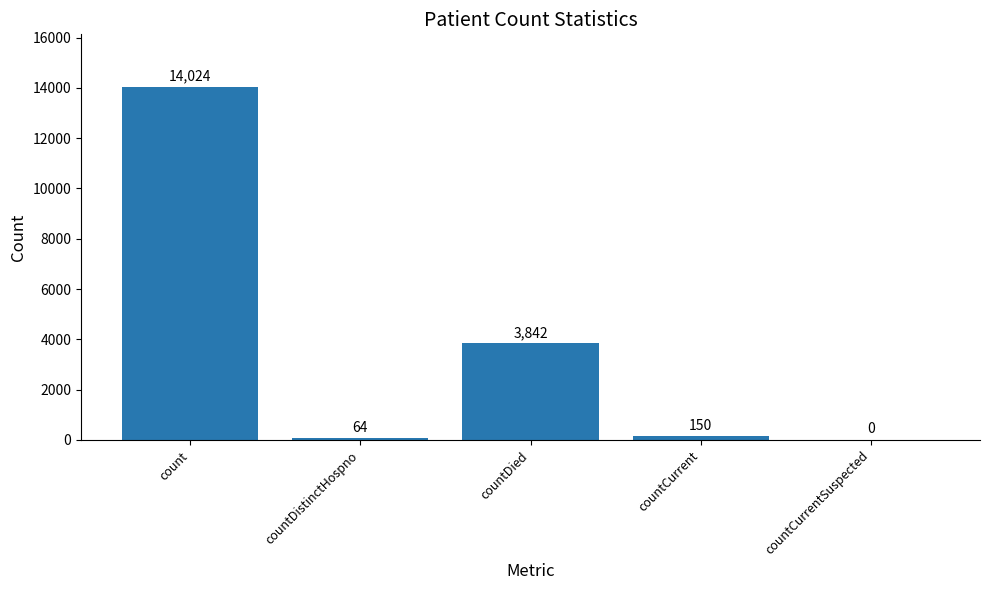

Are the bars grouped side by side (vs. stacked)?

No